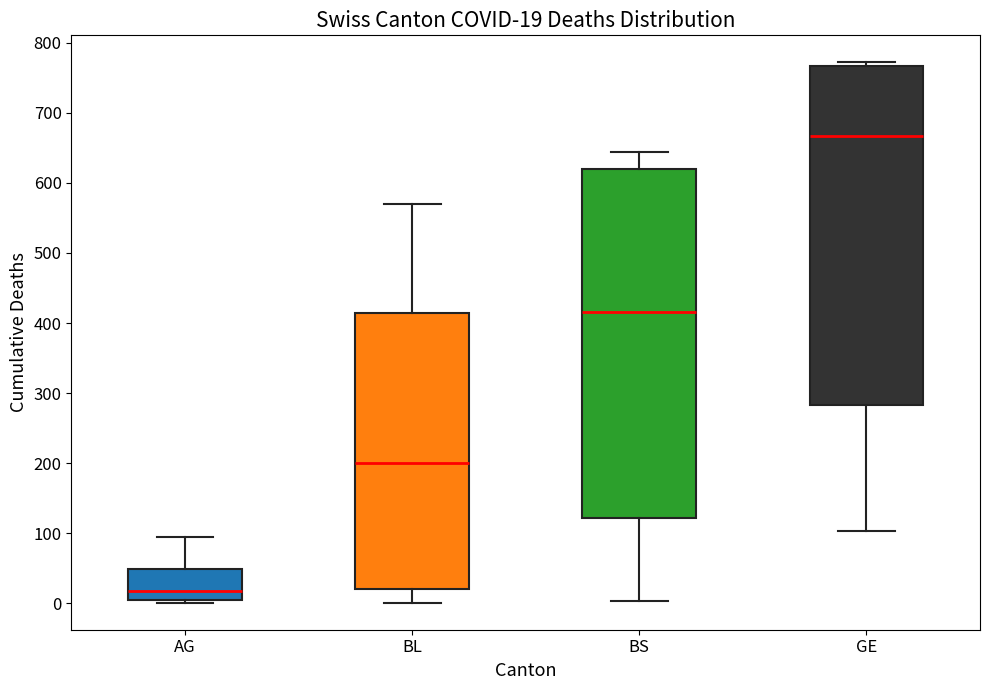

Comparing the boxes themselves (not the whiskers), which one is the tallest?

BS